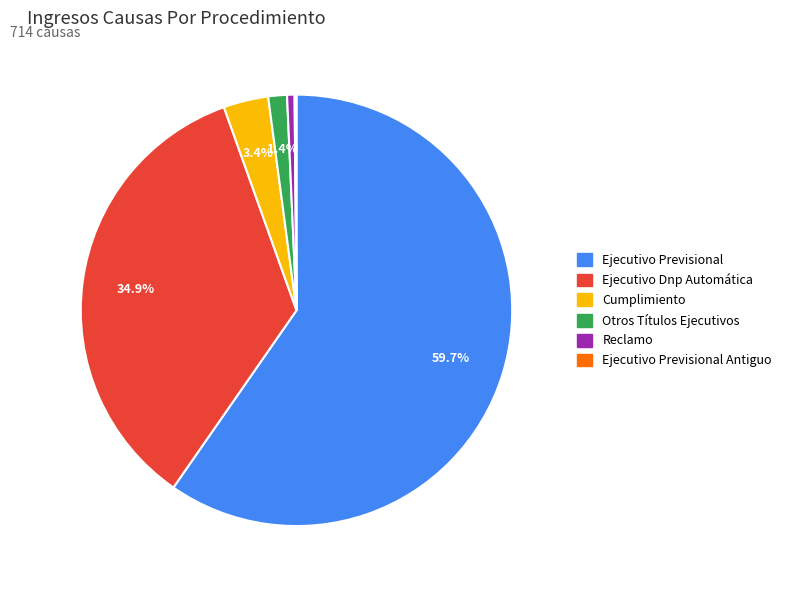

Is there a majority slice in this chart?

Yes